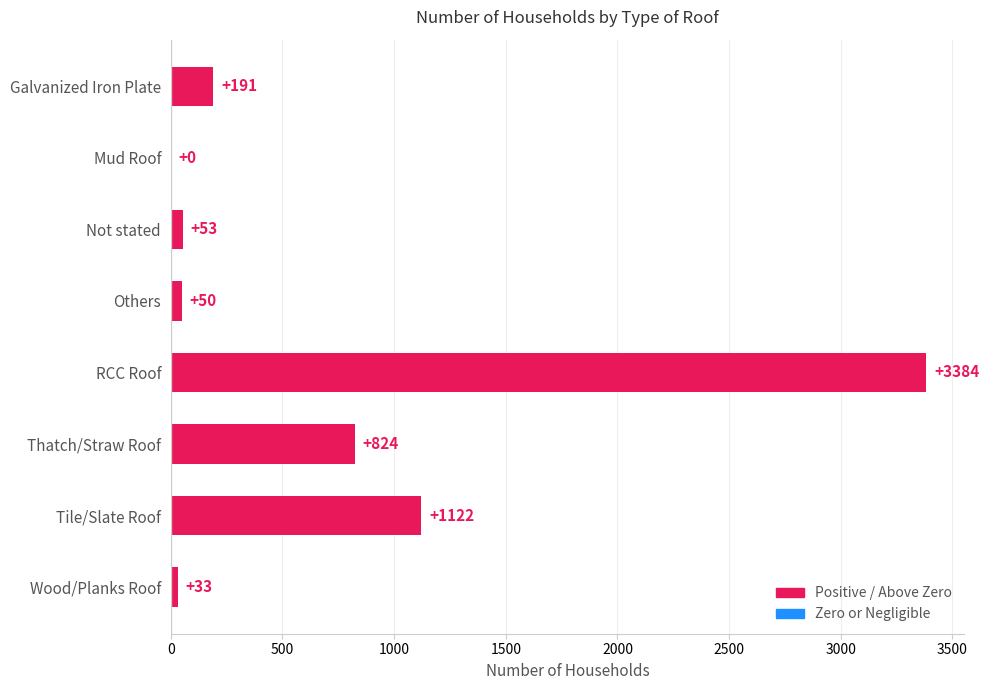

What is the maximum value shown in the chart?

3384